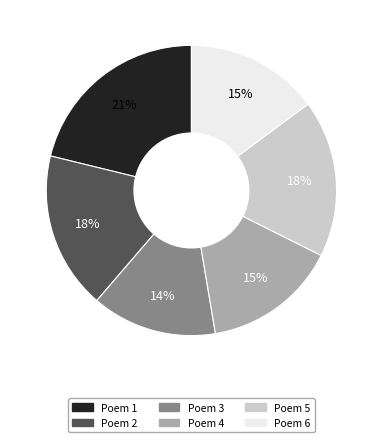

To the nearest percent, what percentage of the pie is Poem 1?

21%